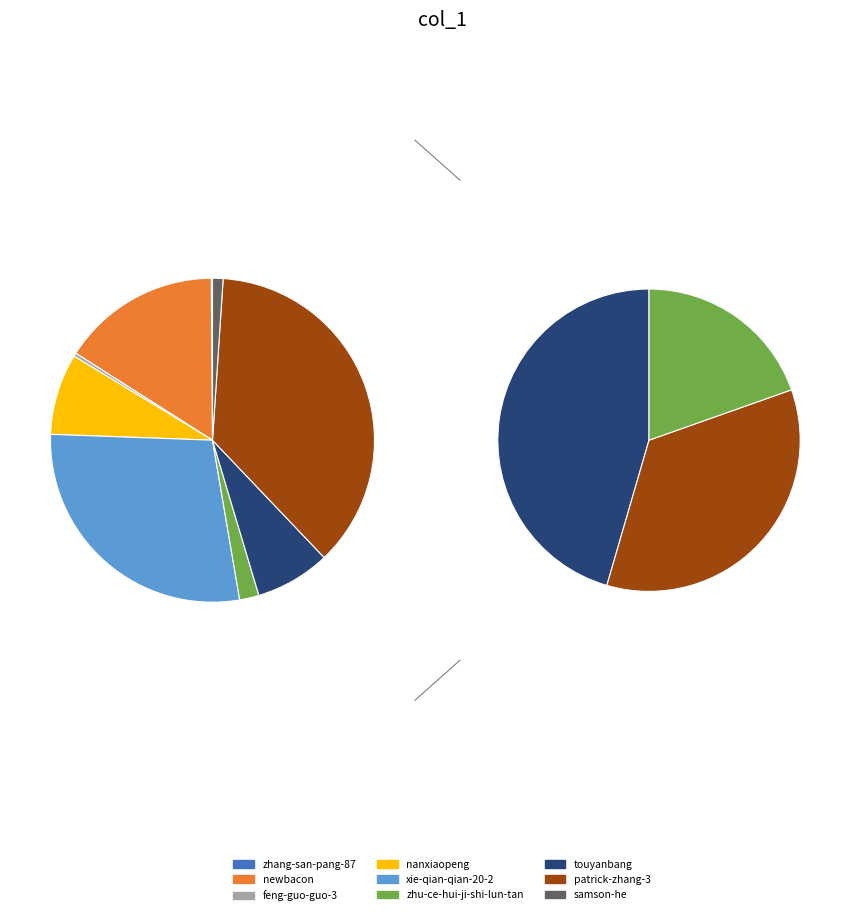

To the nearest percent, what percentage of the pie is nanxiaopeng?

8%